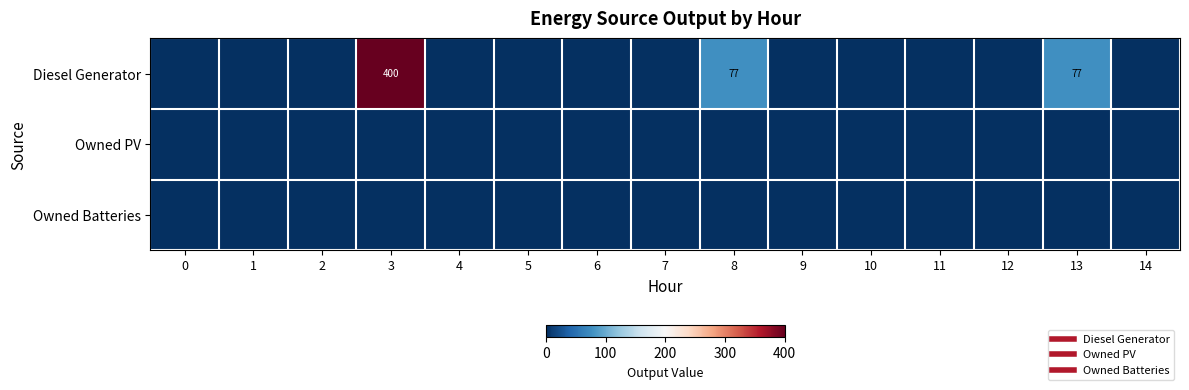

Which series has the widest spread of values?

Diesel Generator